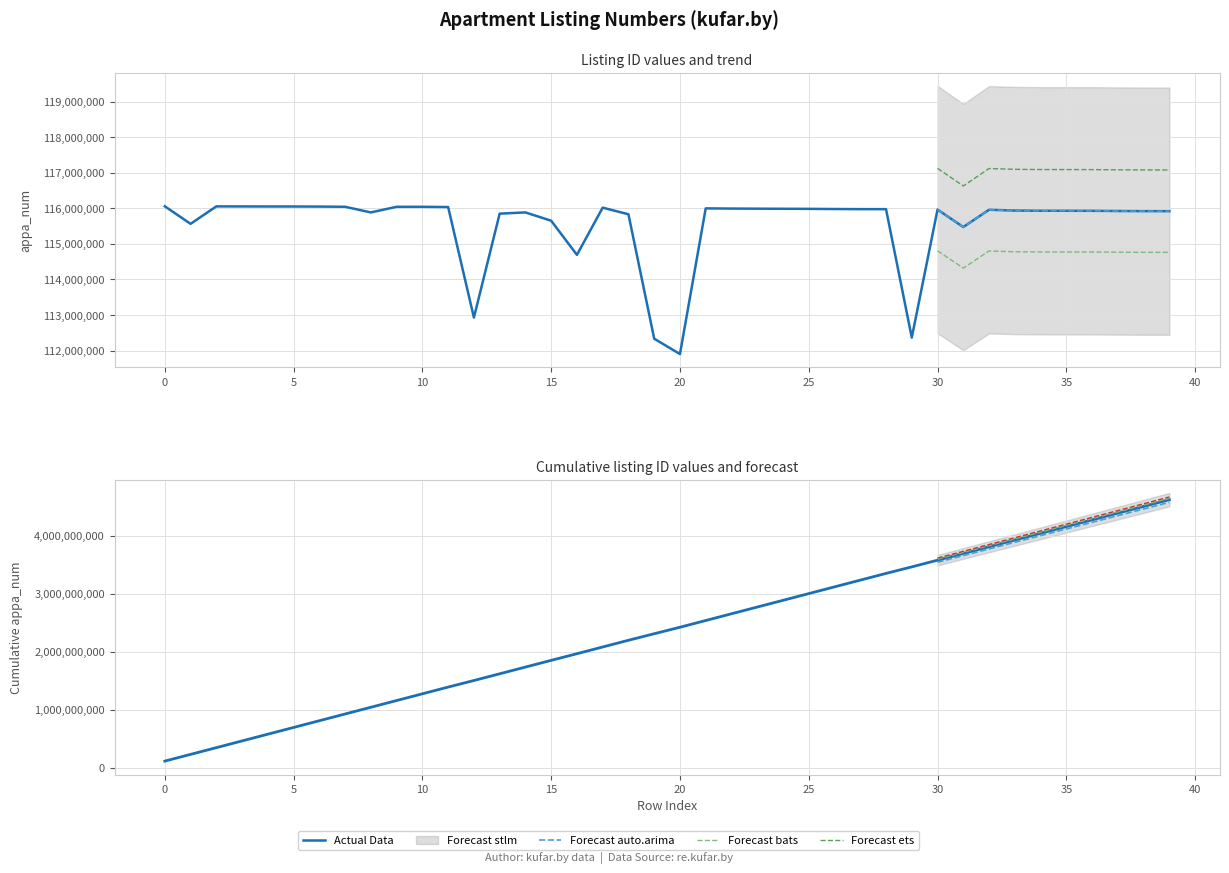

Reading left to right, what are all the values shown in this chart?

116057529	115563865	116054757	116053836	116052001	116051899	116049405	116044176	115885032	116043206	116043000	116036657	112927064	115850621	115885384	115651334	114691339	116019548	115832757	112332458	111900846	115999015	115993408	115990336	115987807	115985587	115980773	115977654	115976860	112364476	115965441	115474006	115960424	115938275	115932202	115931612	115930457	115925177	115921429	115920540